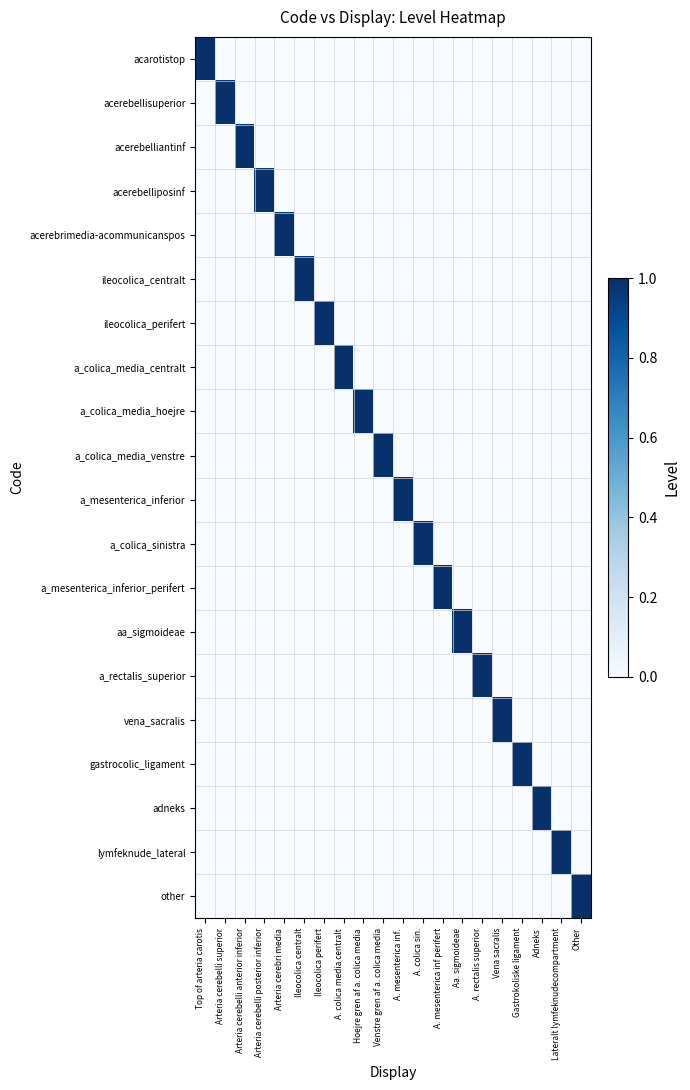

Count the number of categories in the chart.

20